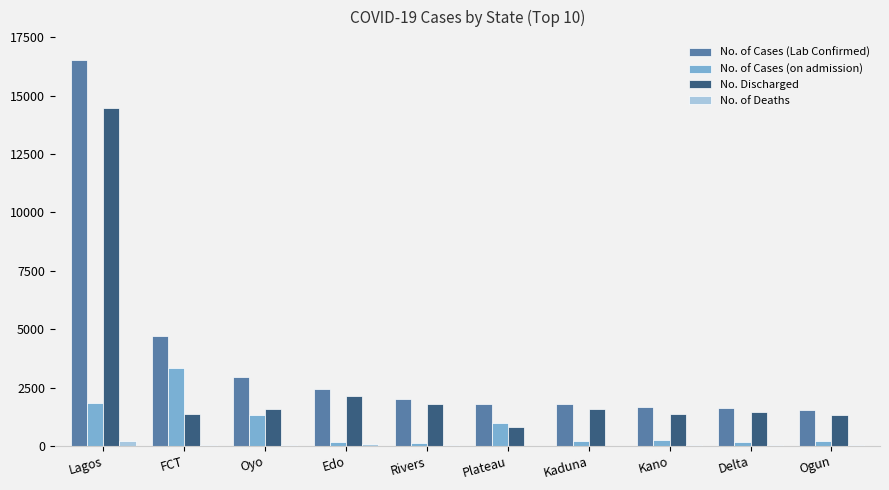

Are the bars horizontal?

No